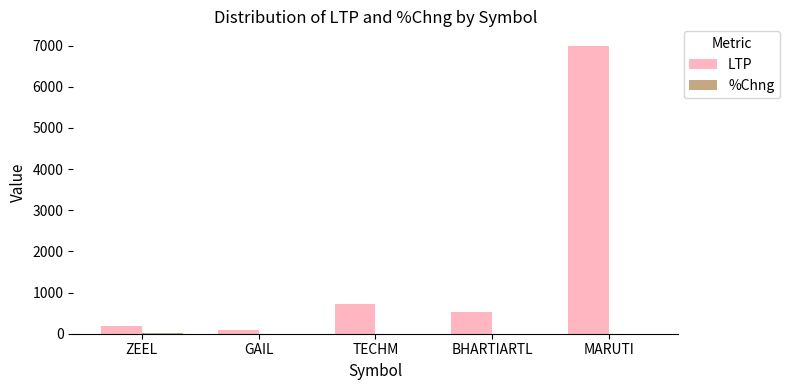

Which series changed the most between BHARTIARTL and MARUTI?

LTP